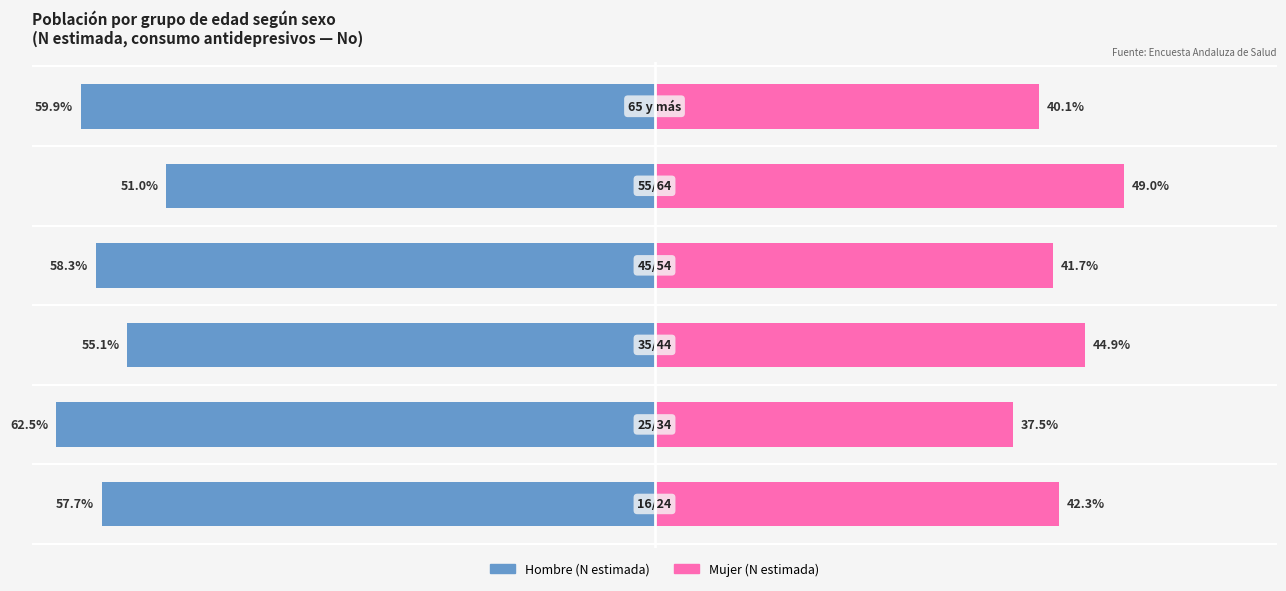

Which series has the largest range (max minus min)?

Mujer (N estimada)